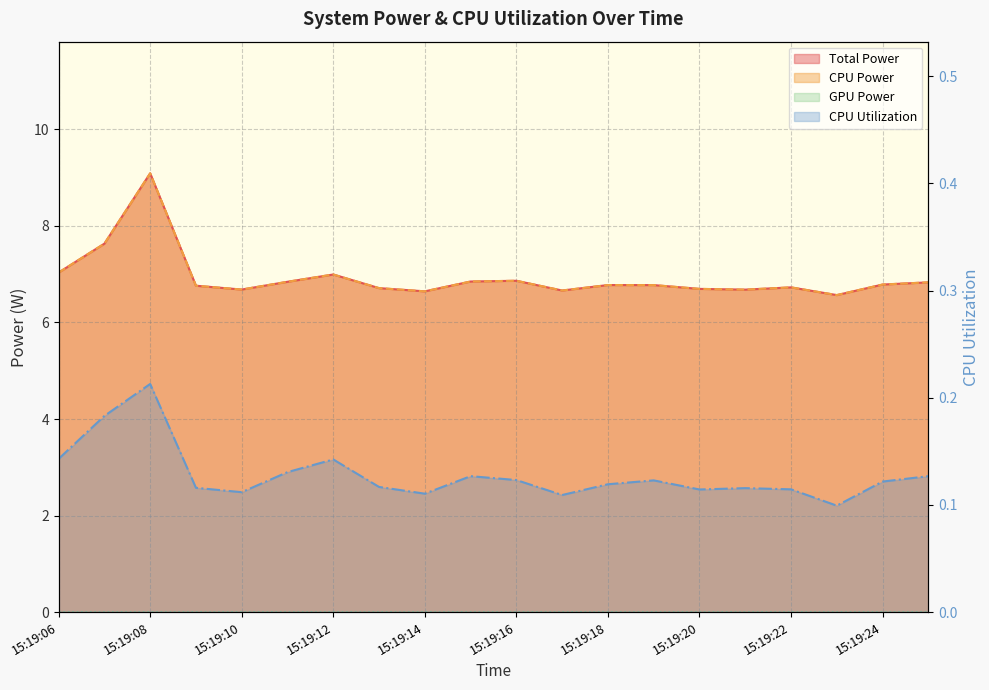

At how many categories does at least one series exceed 8?

1